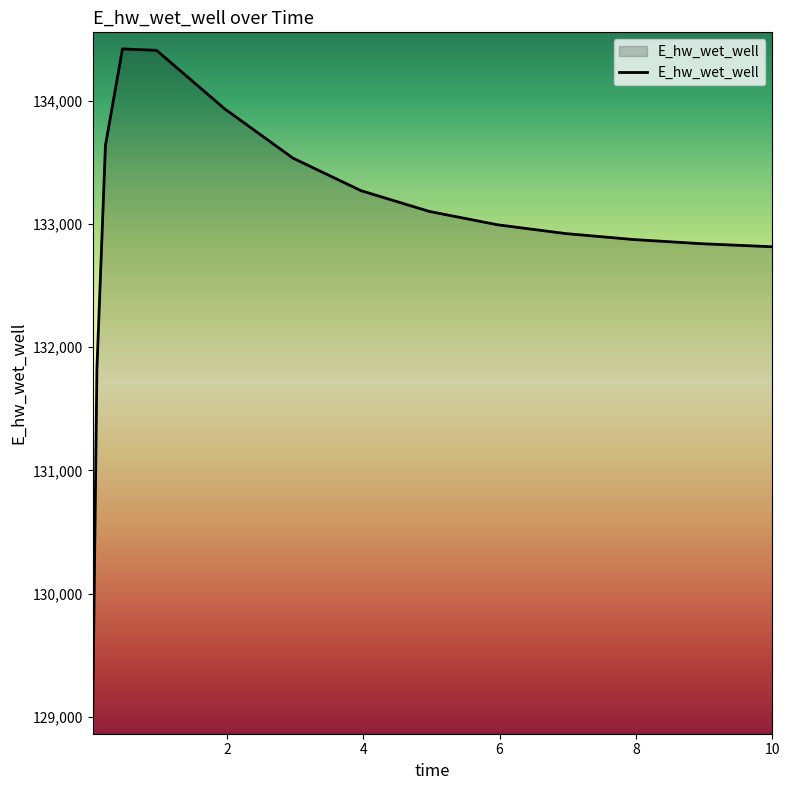

What is the sum of all values?

1994374.0